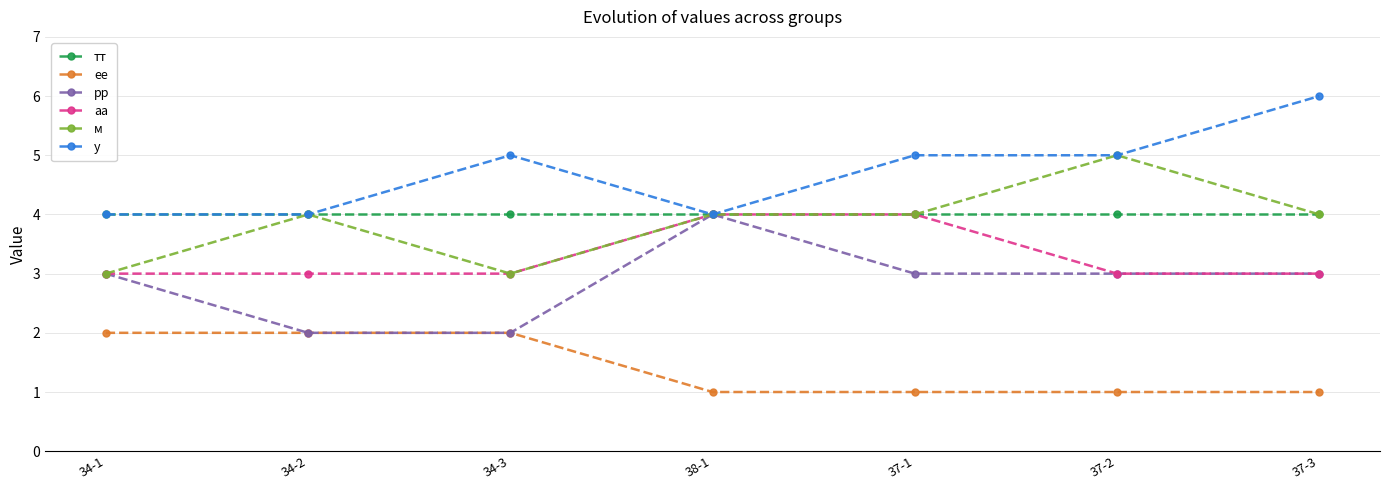

What is the value of the рр point at the 5th from the left?

3